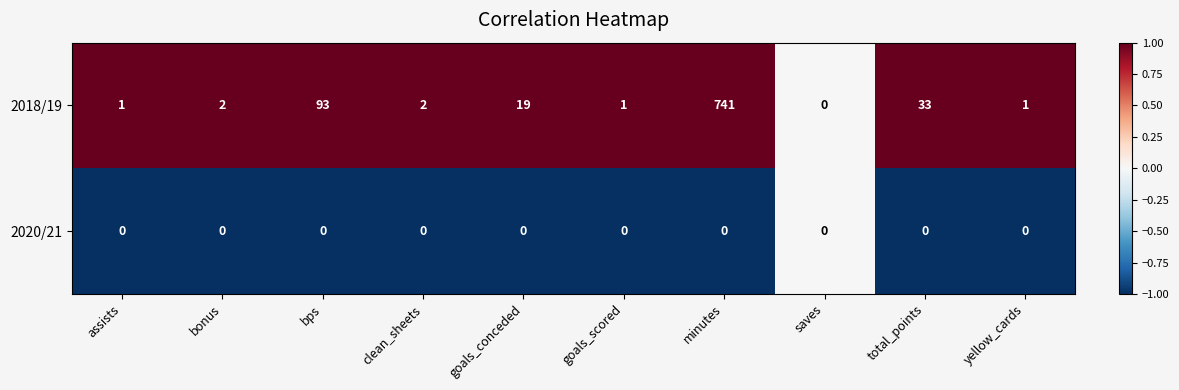

Which series has the widest spread of values?

2018/19